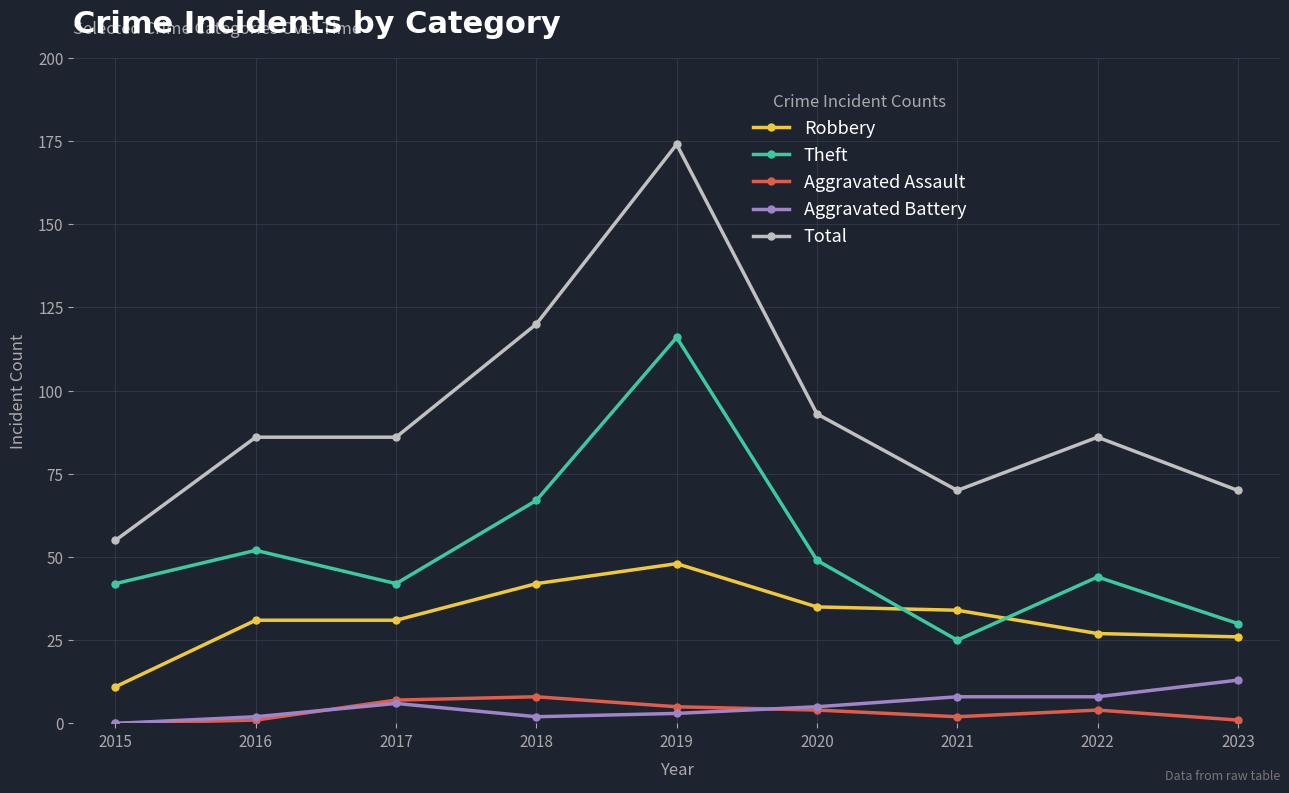

How many values in Aggravated Assault are above zero?

8